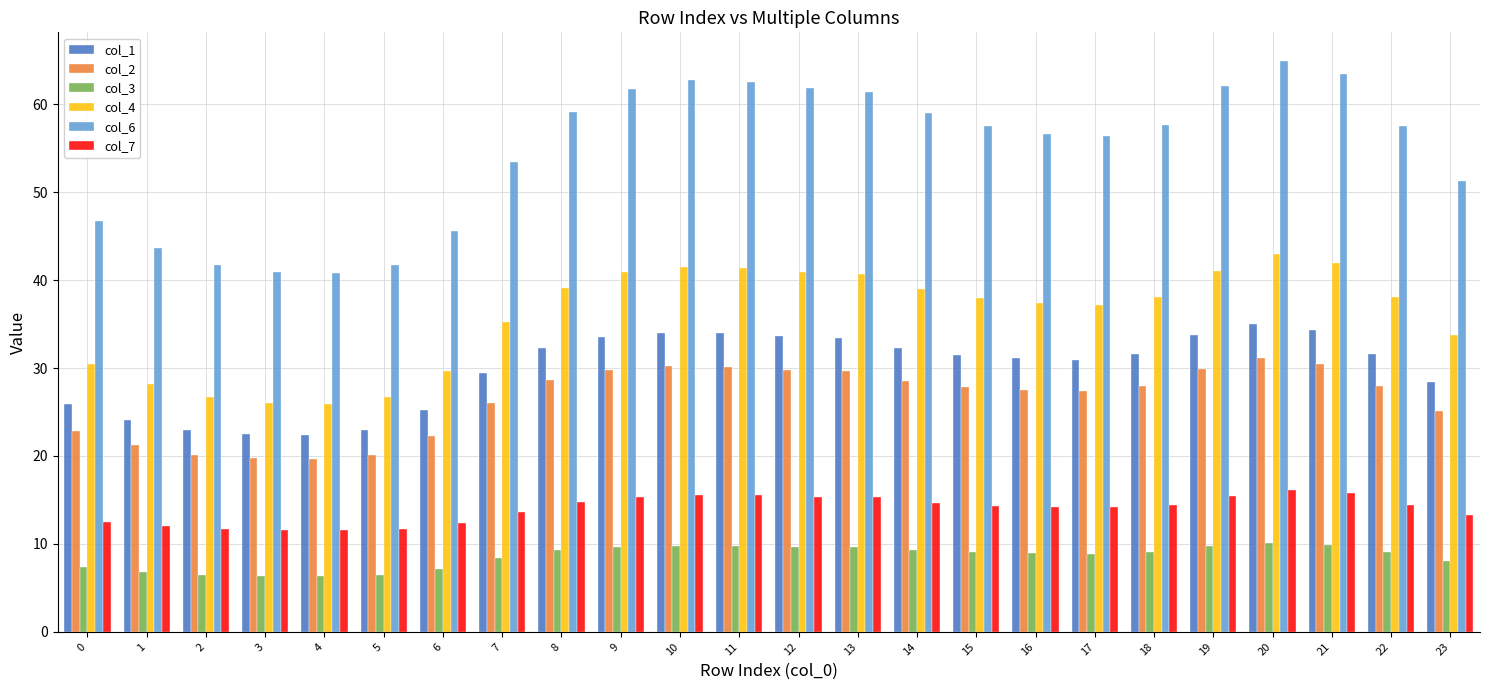

What is the difference between the second highest and second lowest values in the col_6 series?

22.5